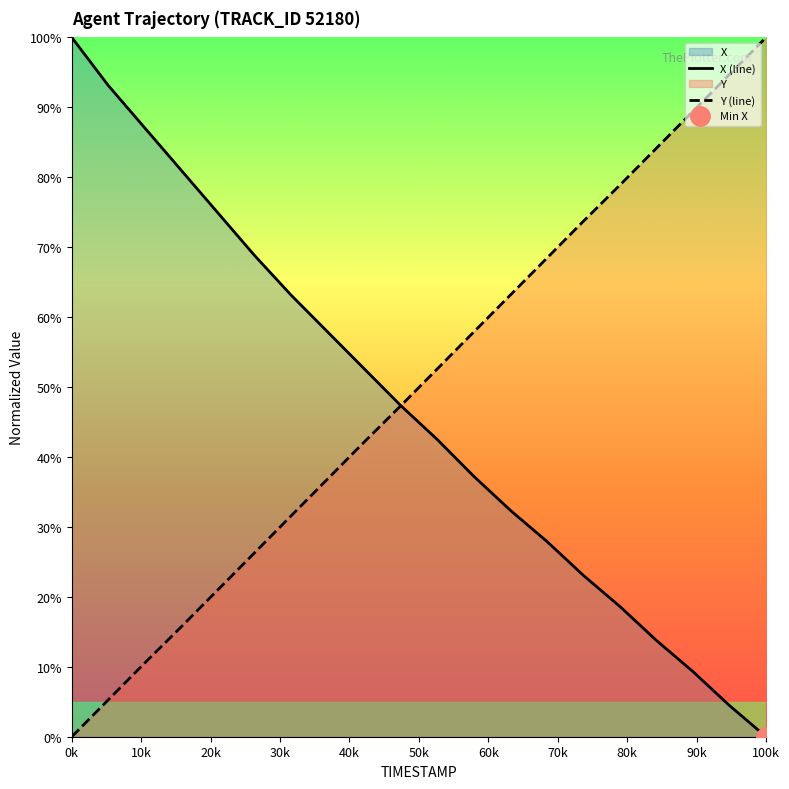

What are all the series names shown in the legend?

X, Y